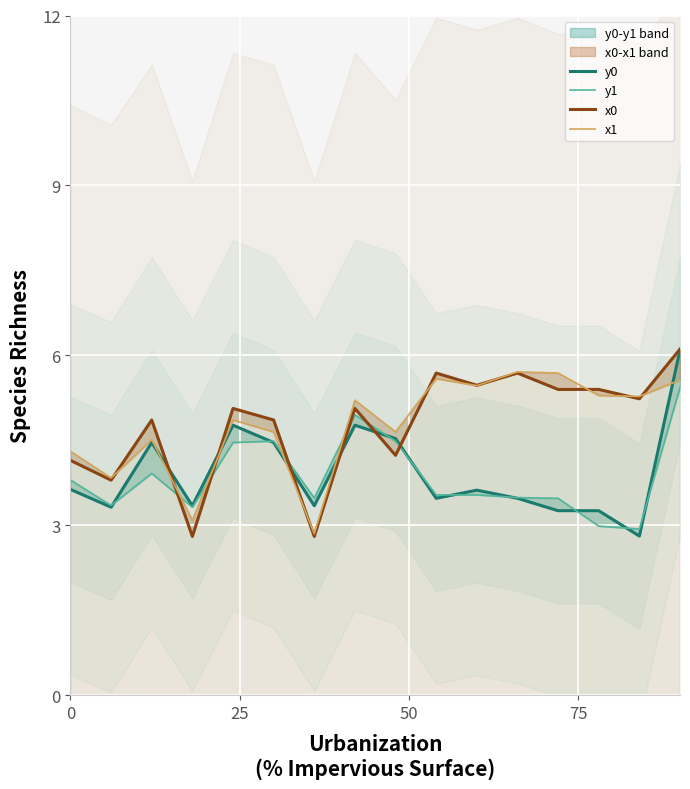

At how many categories does at least one series exceed 4?

13